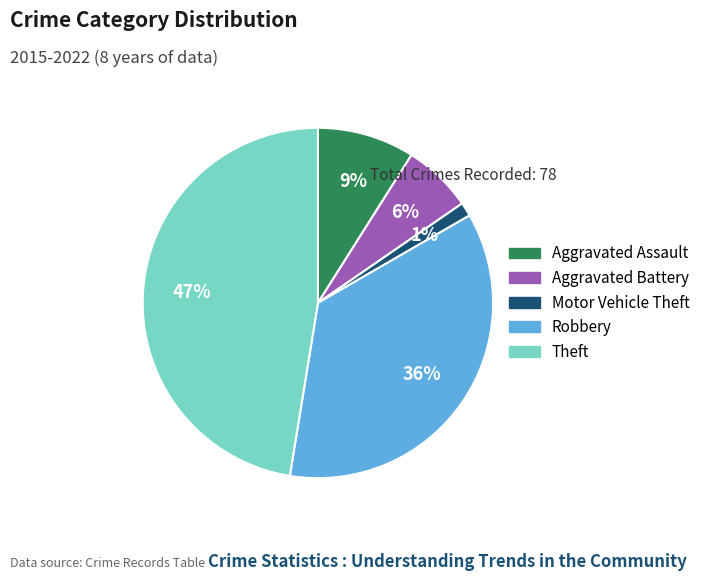

What is the largest slice in the pie chart?

Theft